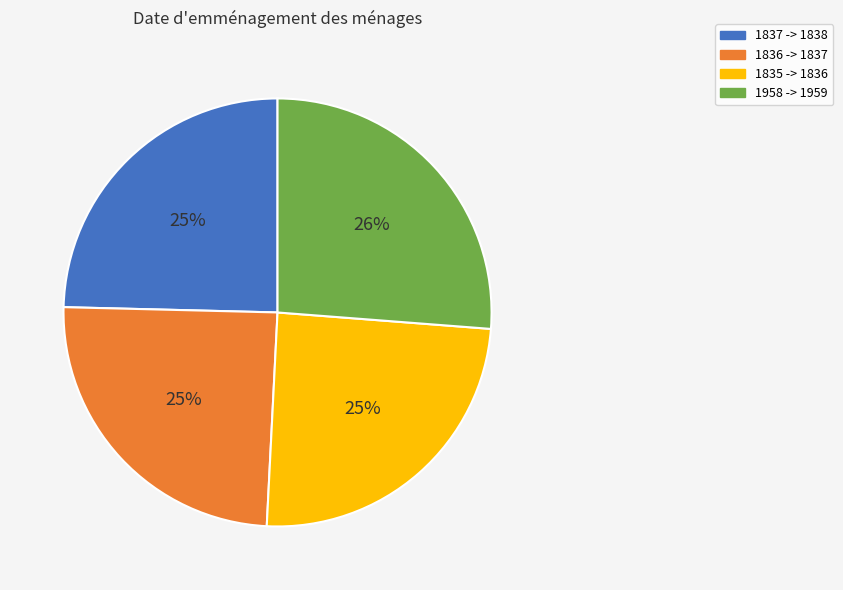

True or false: 1835 -> 1836 accounts for 25% of the total.

True